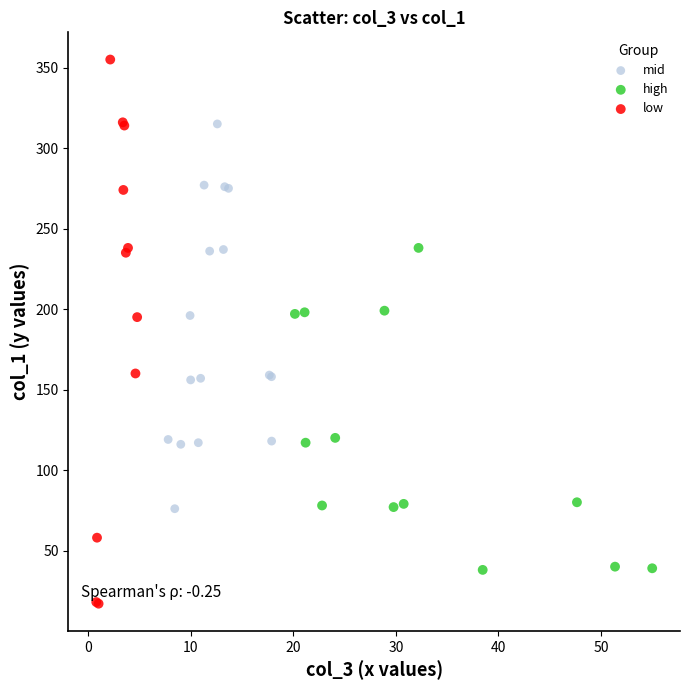

Which series reaches the maximum Y coordinate?

low